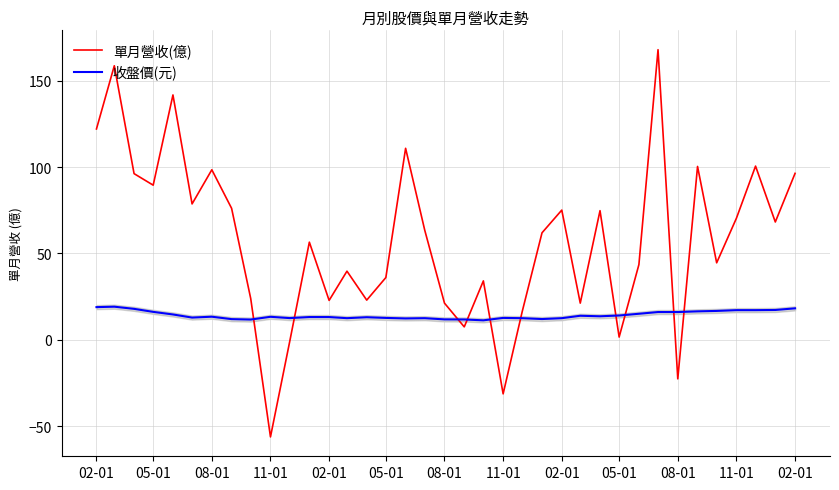

What is the difference between the maximum and minimum values in the 收盤價(元) series?

7.9